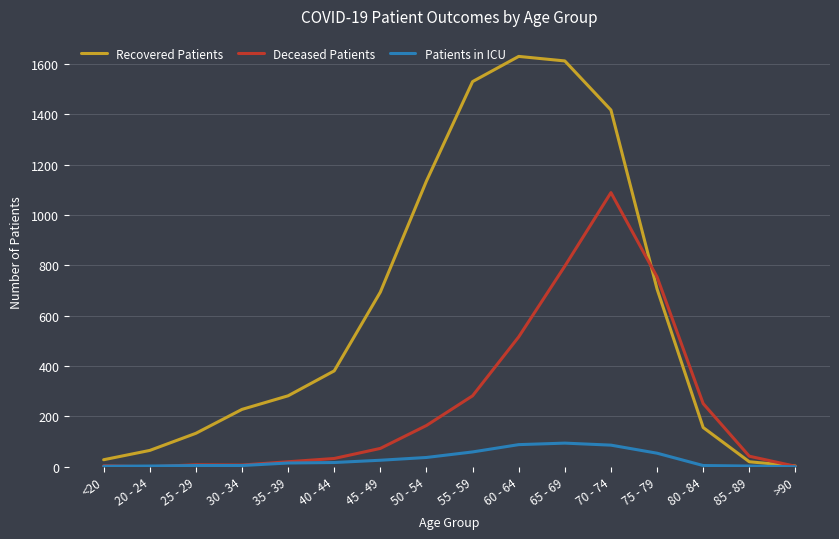

Rank the series by their average value, from lowest to highest.

Patients in ICU, Deceased Patients, Recovered Patients